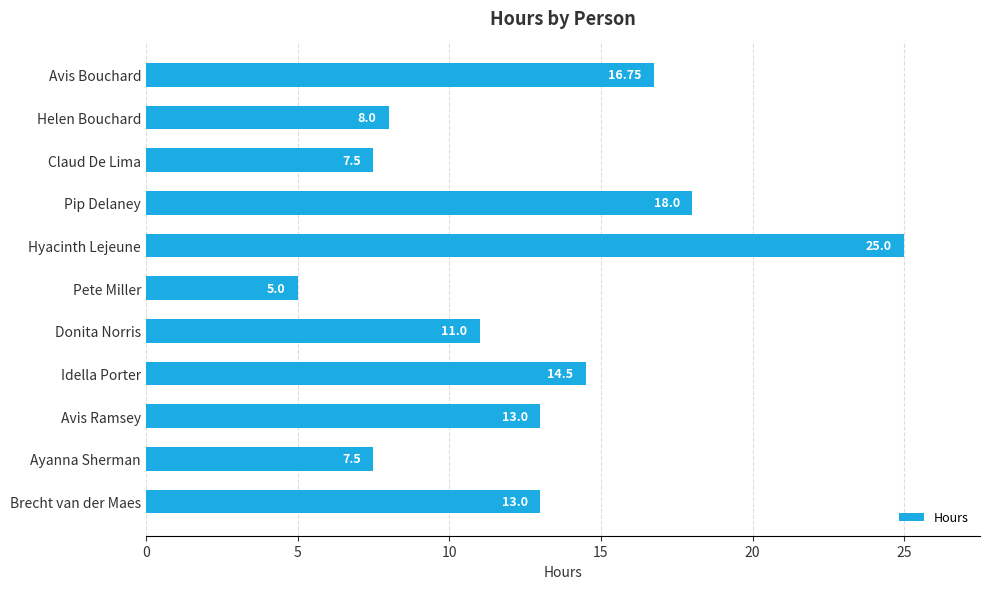

Are the bars grouped side by side (vs. stacked)?

No